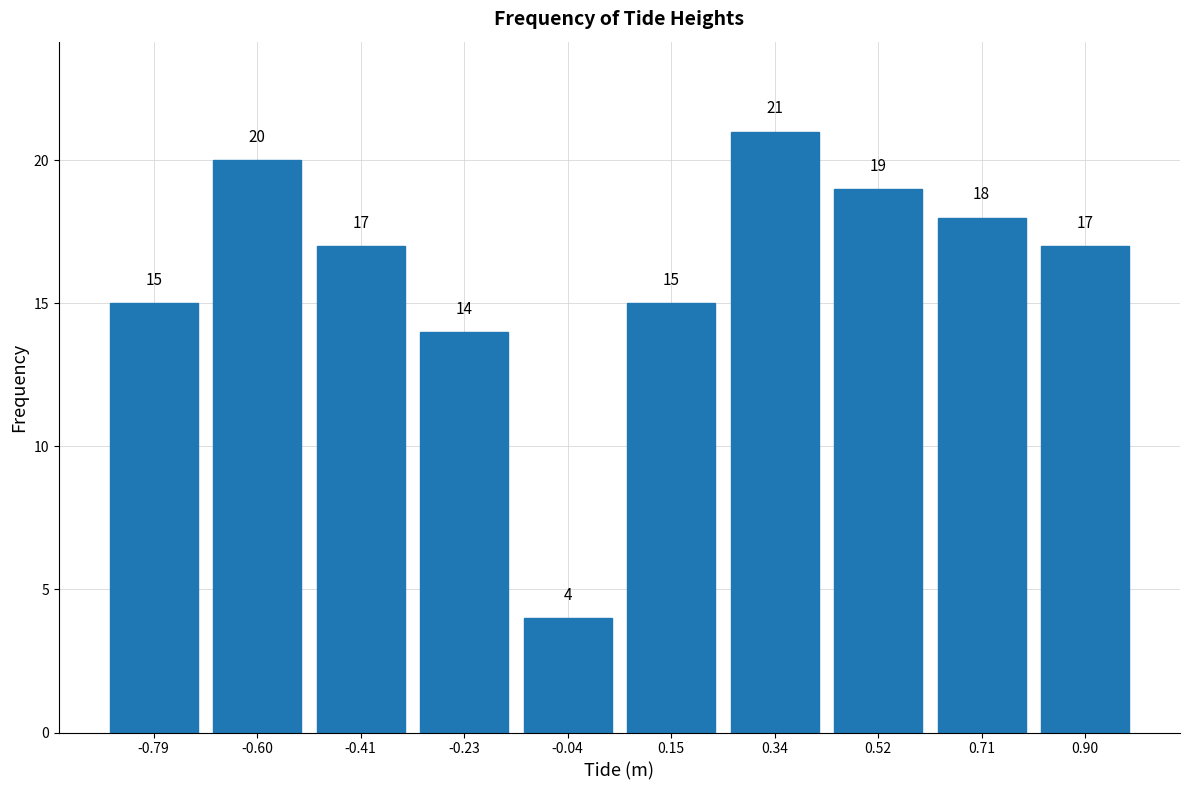

Reading left to right, list every bar in this chart as the range it spans on the x-axis followed by its height. The bar edges are not printed on the chart, so give them approximately, as read against the axis.

-0.88 to -0.70: 15
-0.70 to -0.50: 20
-0.50 to -0.32: 17
-0.32 to -0.14: 14
-0.14 to 0.06: 4
0.06 to 0.24: 15
0.24 to 0.42: 21
0.42 to 0.62: 19
0.62 to 0.80: 18
0.80 to 1.00: 17